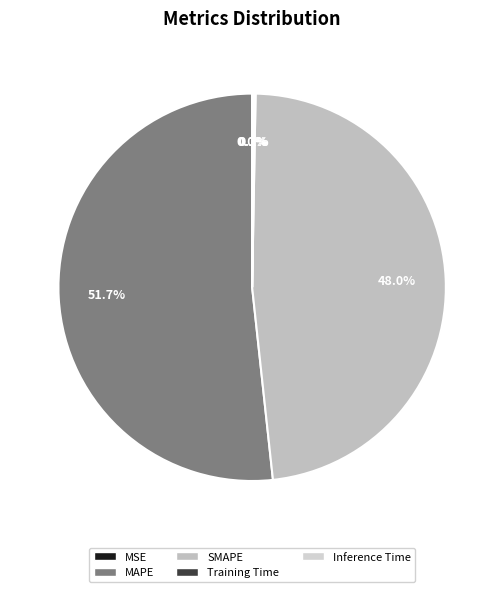

The Training Time slice represents 1% of the pie. True or false?

False